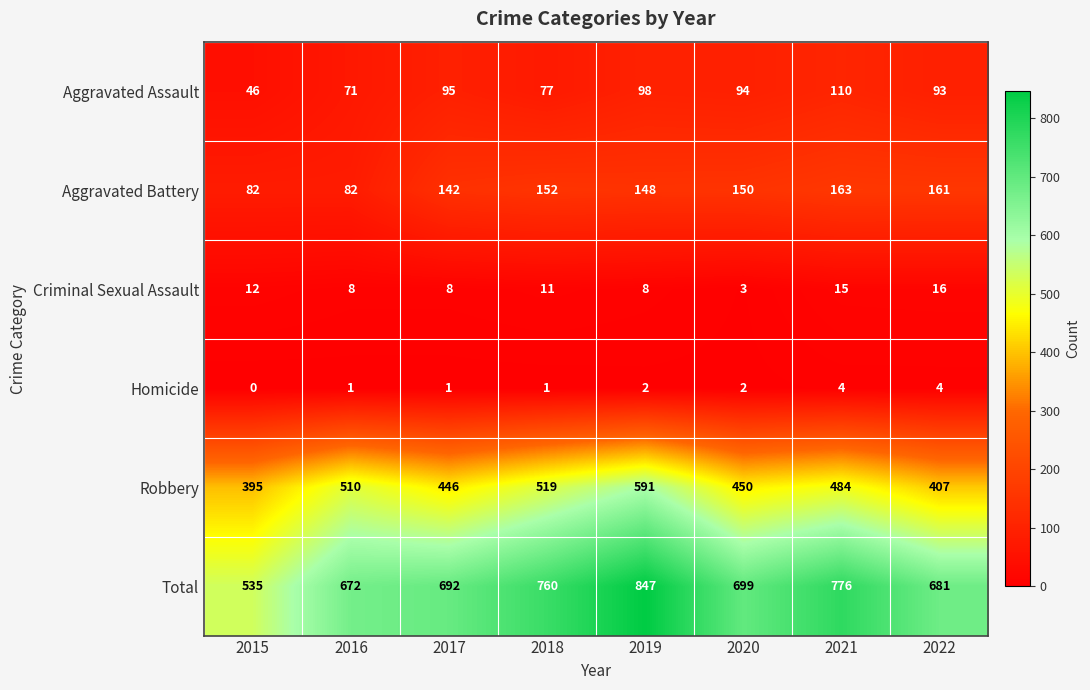

Is it true that Criminal Sexual Assault equals 11 at 2018?

True